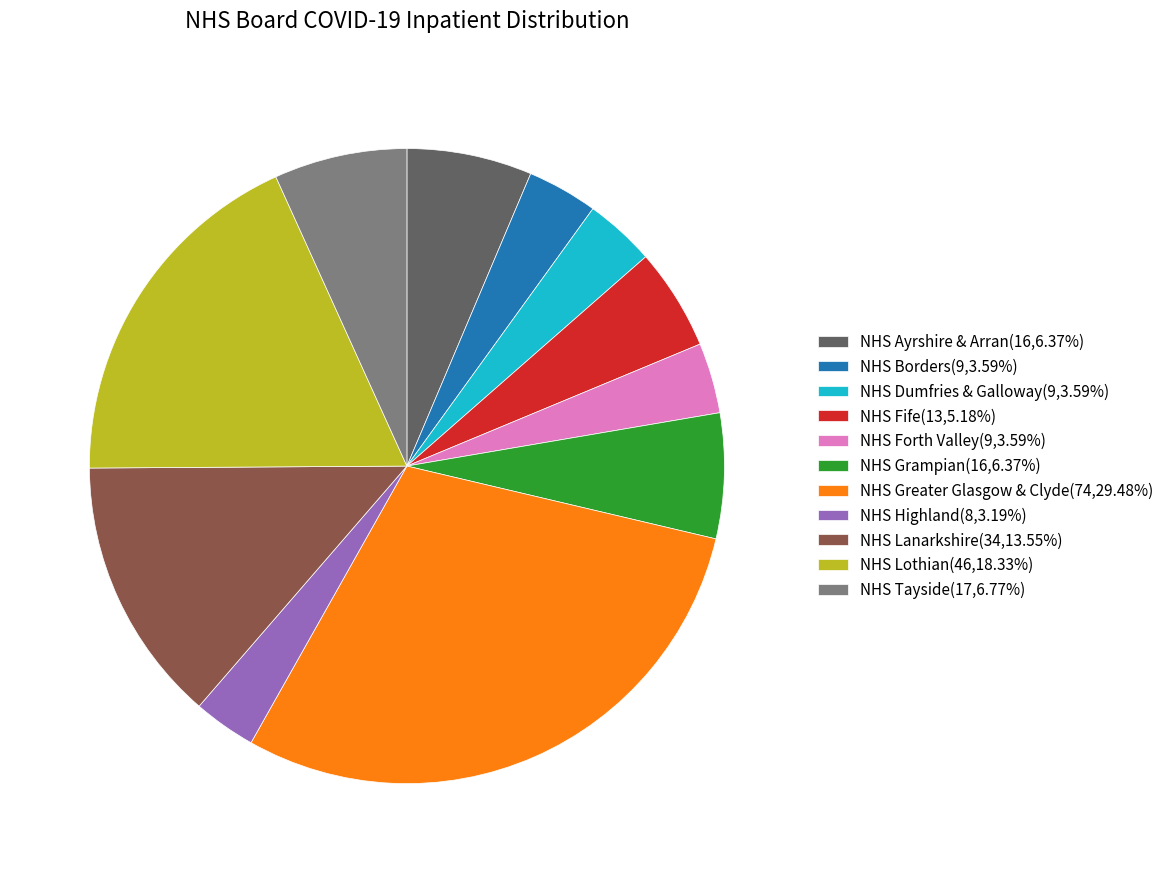

Do NHS Highland(8,3.19%) and NHS Forth Valley(9,3.59%) together represent more than half of the pie?

No